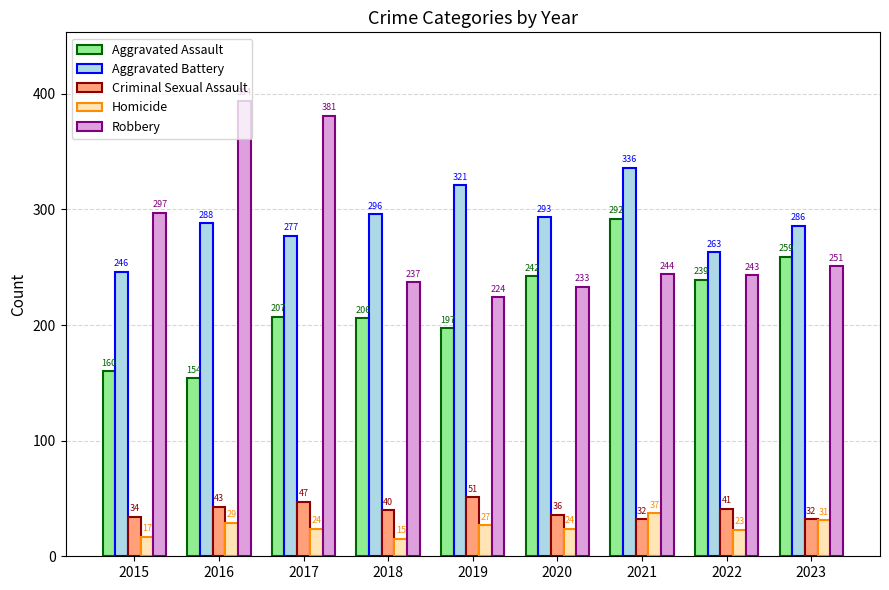

What is the value of the Robbery bar at the 1st from the left?

297